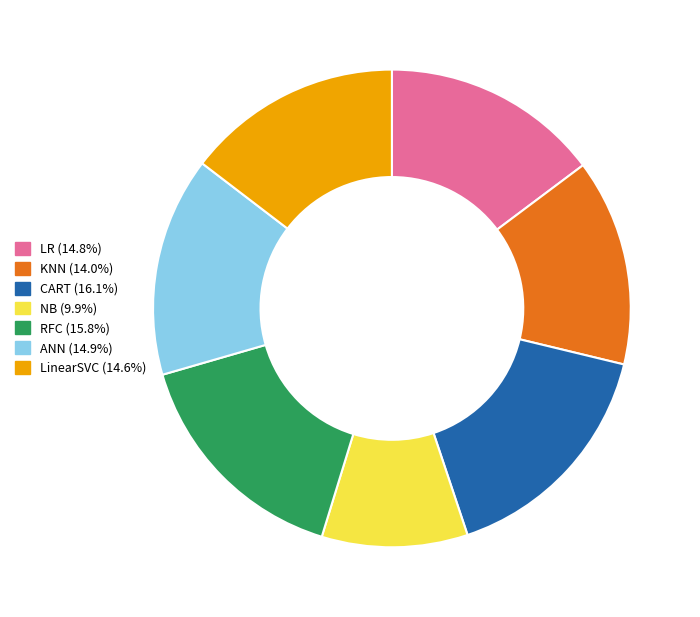

Is the sum of ANN and LR greater than half?

No